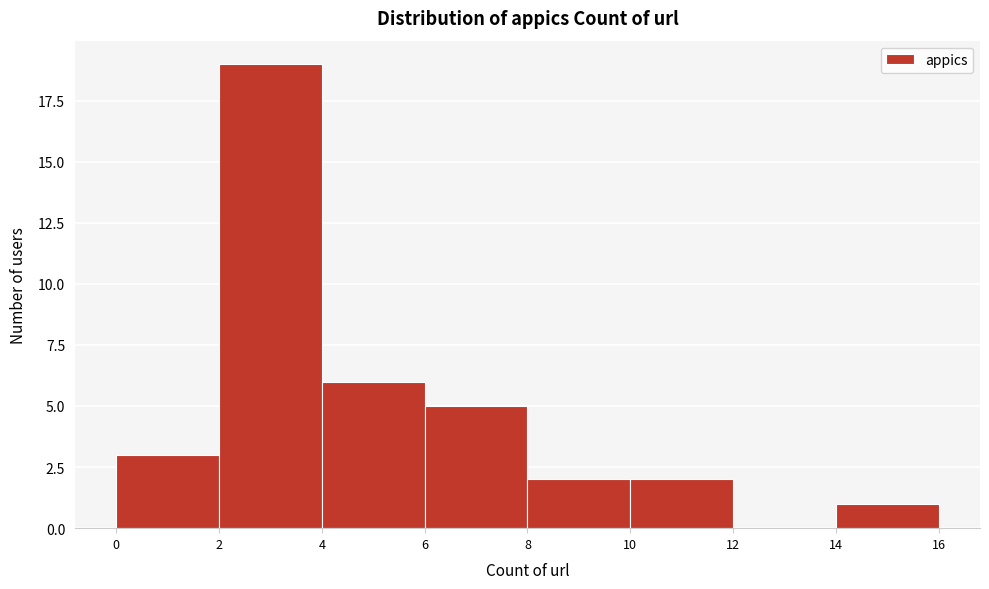

Reading left to right, list every bar in this chart as the range it spans on the x-axis followed by its height. The values are not printed on the chart, so give them approximately, as read against the axis.

0 to 2: 3
2 to 4: 19
4 to 6: 6
6 to 8: 5
8 to 10: 2
10 to 12: 2
12 to 14: 0
14 to 16: 1